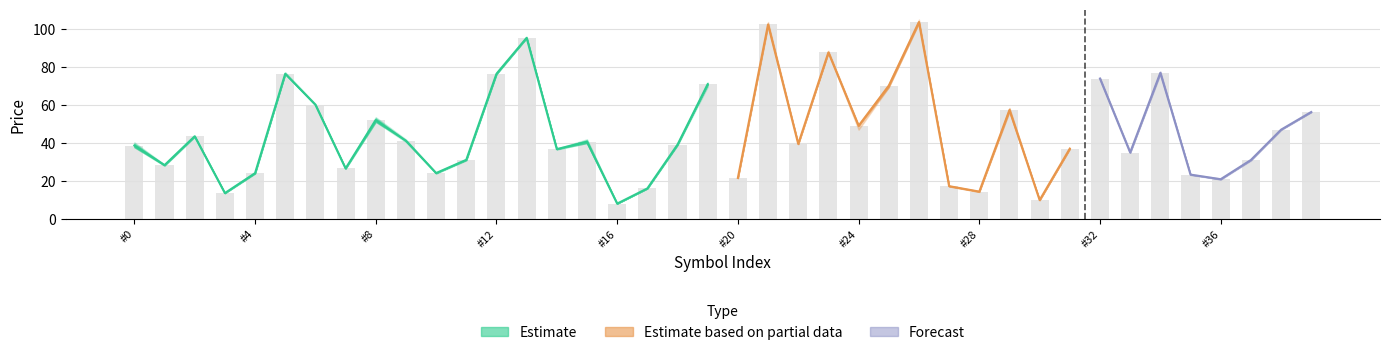

Is it true that Close equals 24.9 at 38?

False